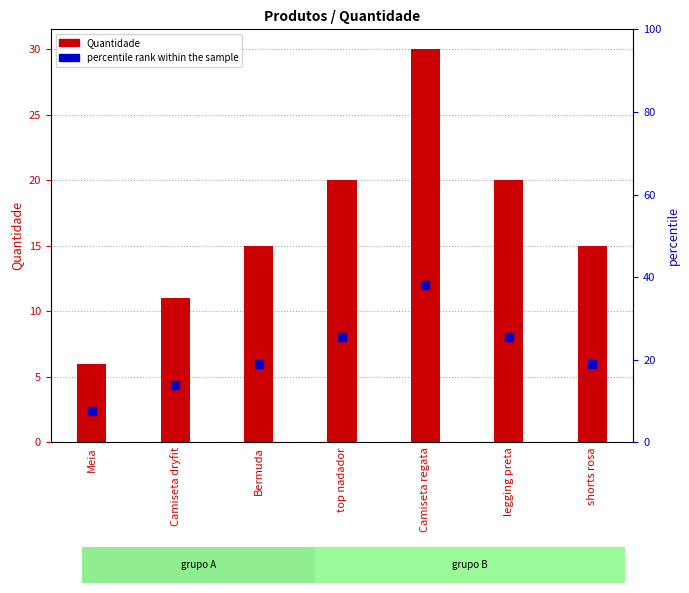

At which category is the sum across all series the highest?

Camiseta regata